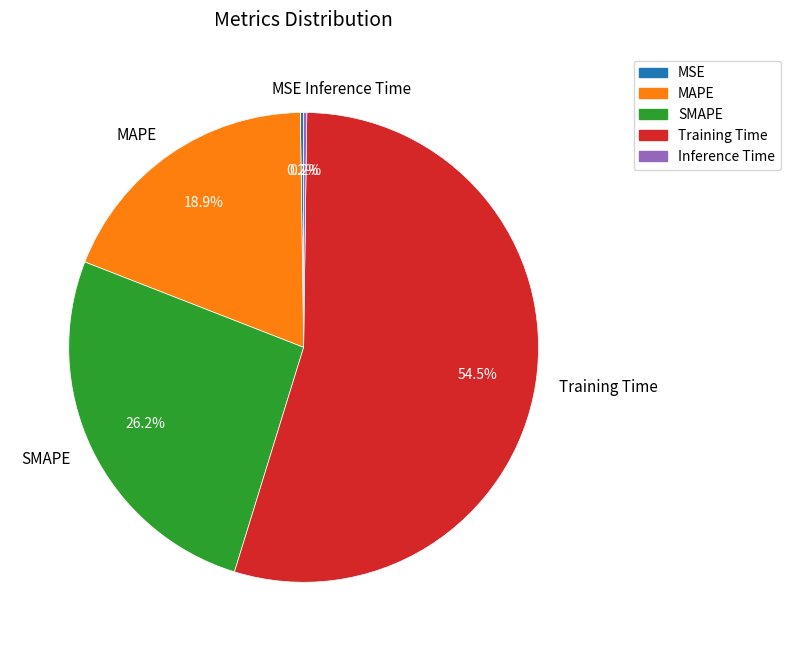

Does Training Time represent more than half of the total?

Yes